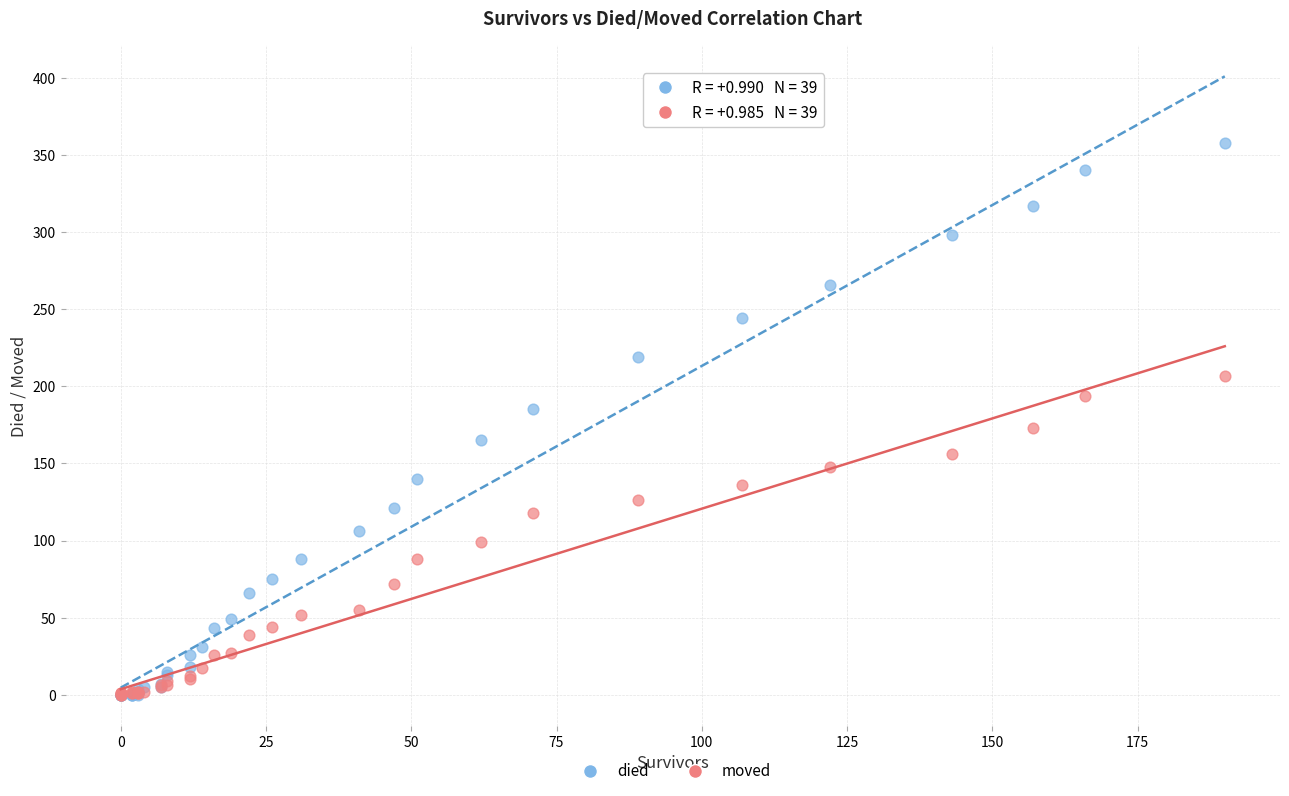

What are all the series names shown in the legend?

died, moved